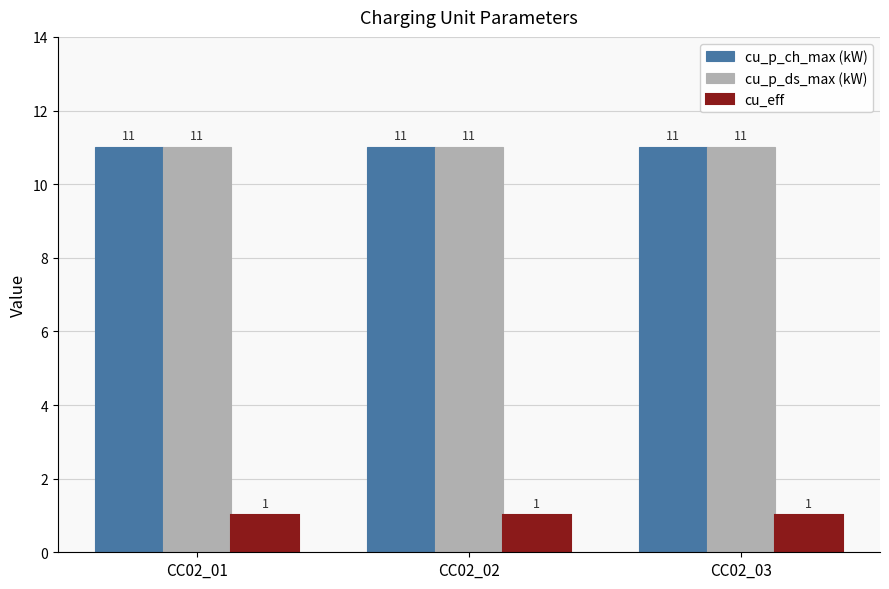

What value does the cu_p_ch_max (kW) series have at CC02_03?

11